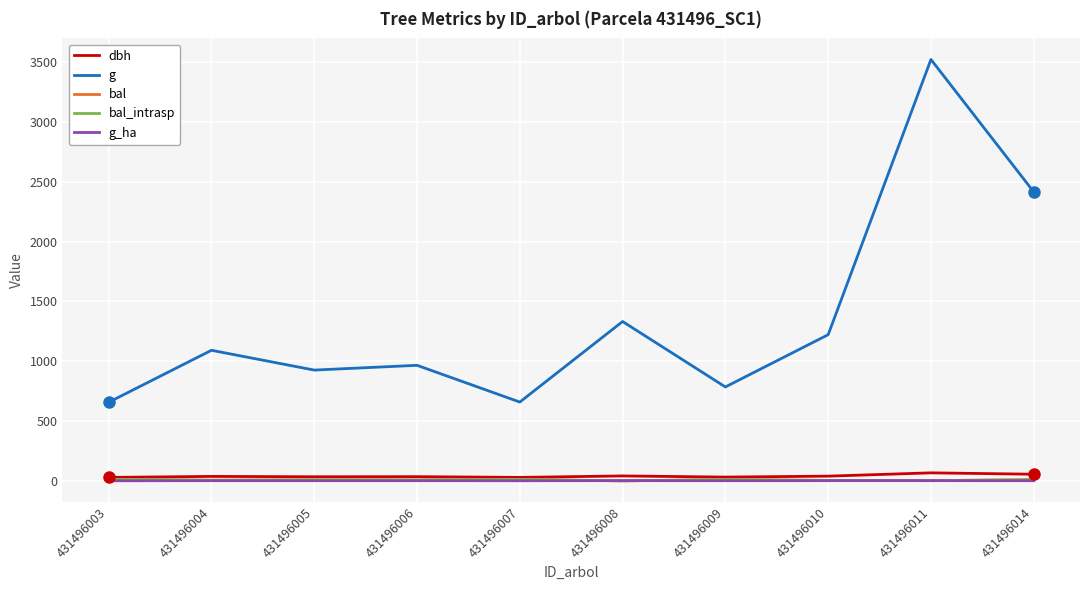

Does the chart display data point markers on the line(s)?

No